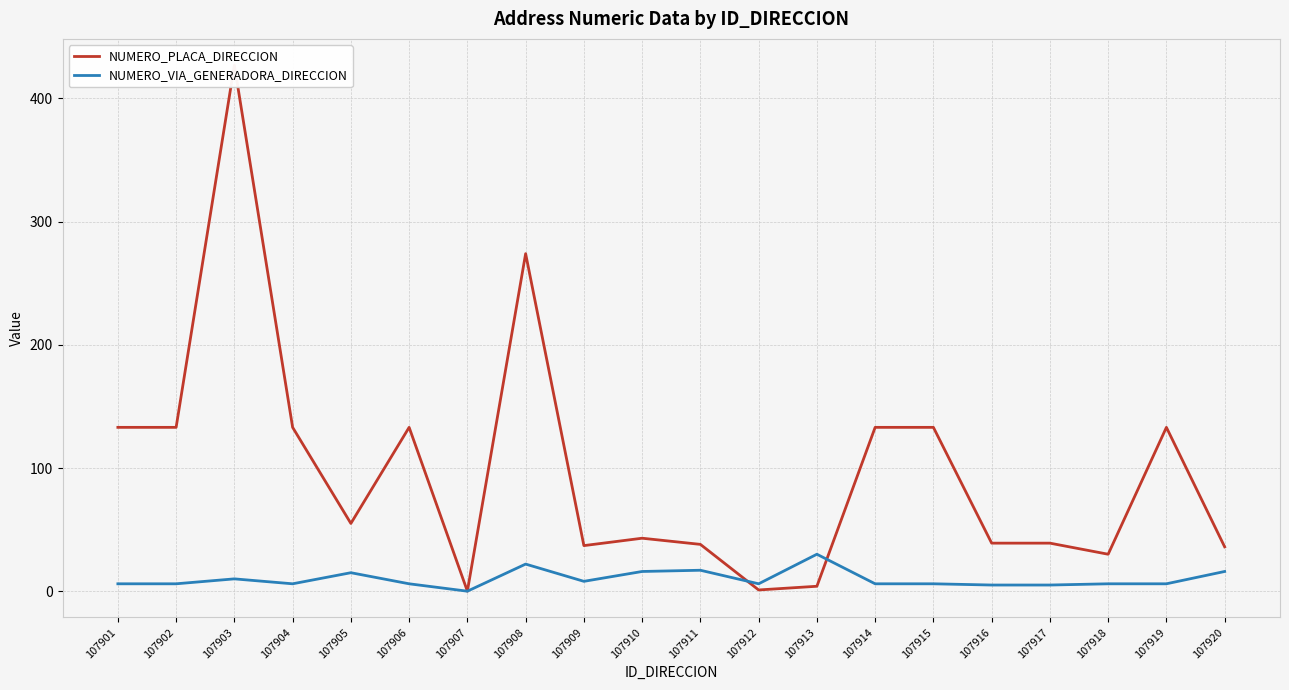

What is the value of the NUMERO_PLACA_DIRECCION point at the 6th from the left?

133